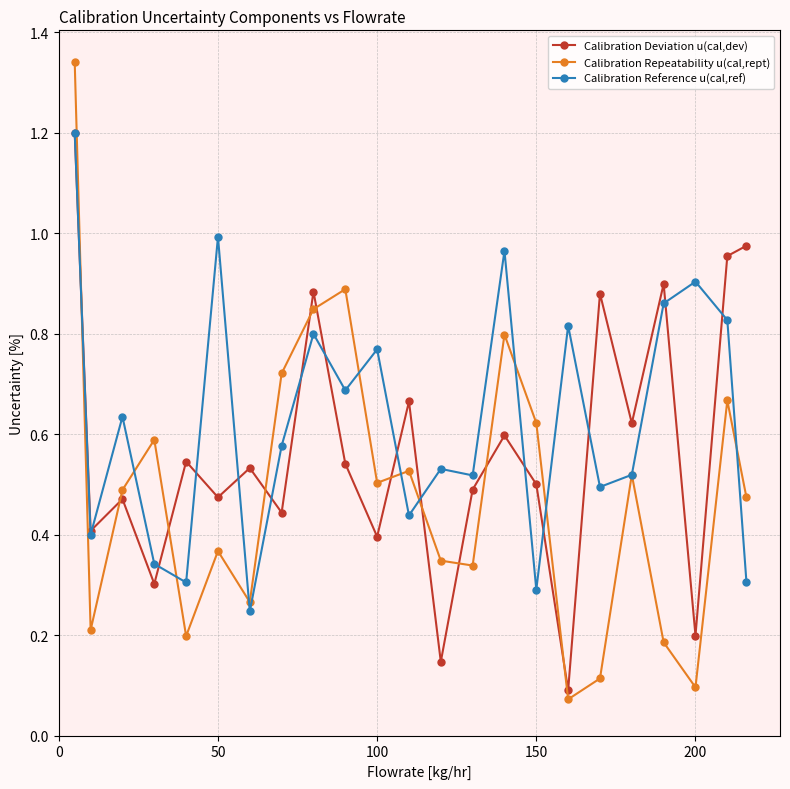

At how many categories does at least one series exceed 0?

23